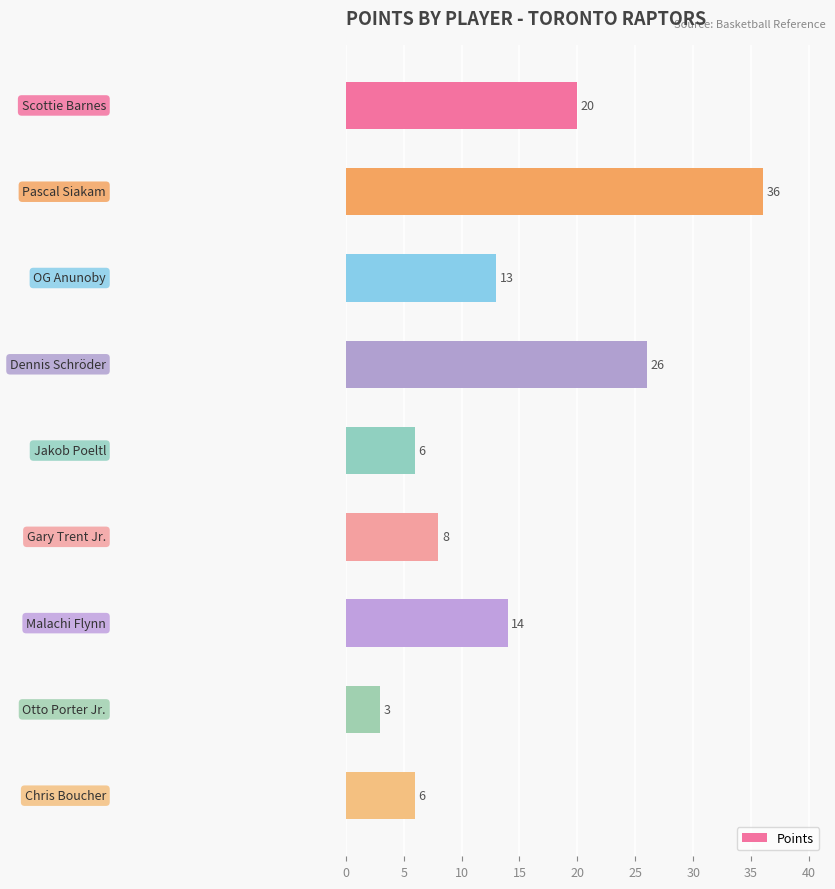

What is the difference between the maximum and minimum values?

33